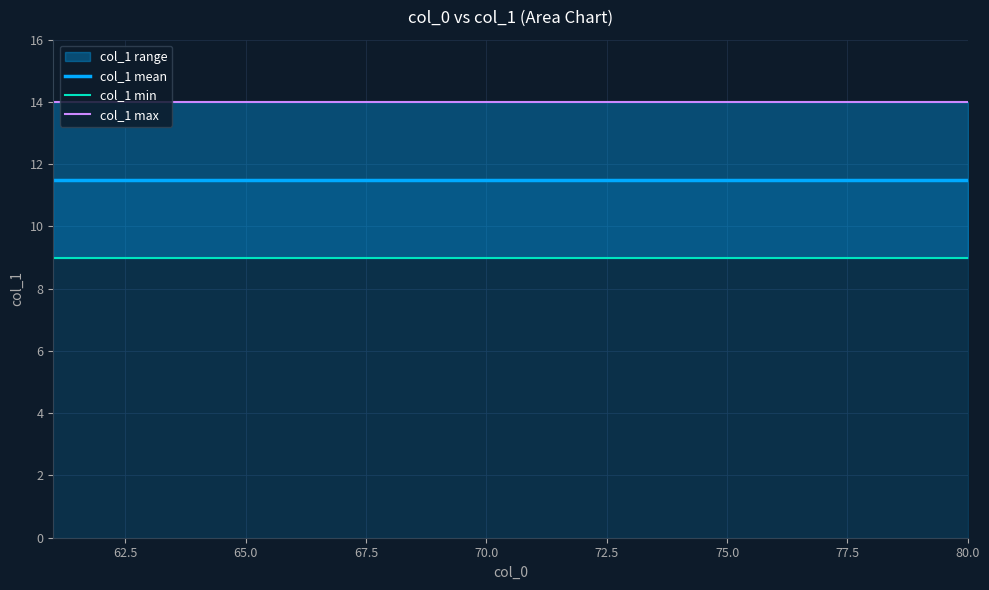

What is the label of the 16th point from the right?

65.0